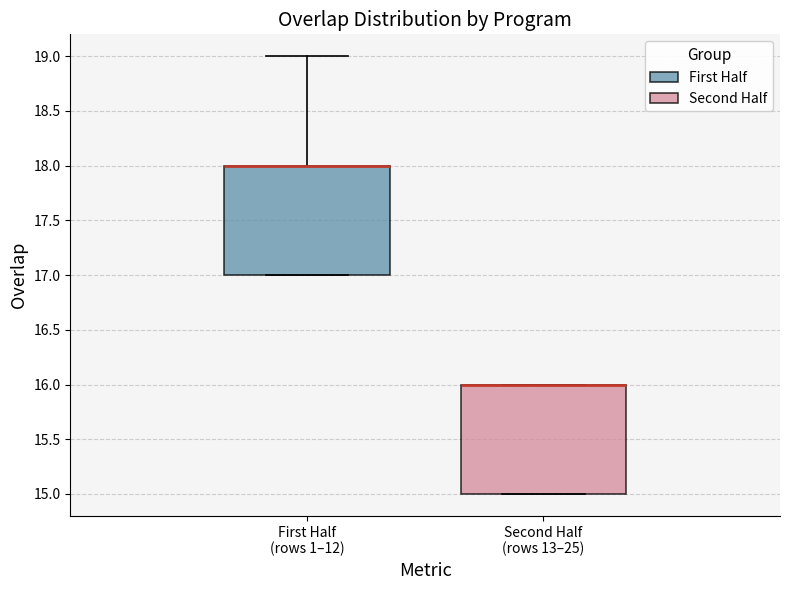

Reading left to right, transcribe this box plot: for each box, give where its median line is, the range the box spans, and where its two whiskers end, as read against the y-axis. The values are not printed on the chart, so give them approximately, as read against the axis.

First Half (rows 1–12): median 18 (drawn on the box's upper edge), box 17 to 18, whiskers 17 to 19
Second Half (rows 13–25): median 16 (drawn on the box's upper edge), box 15 to 16, whiskers 15 to 16